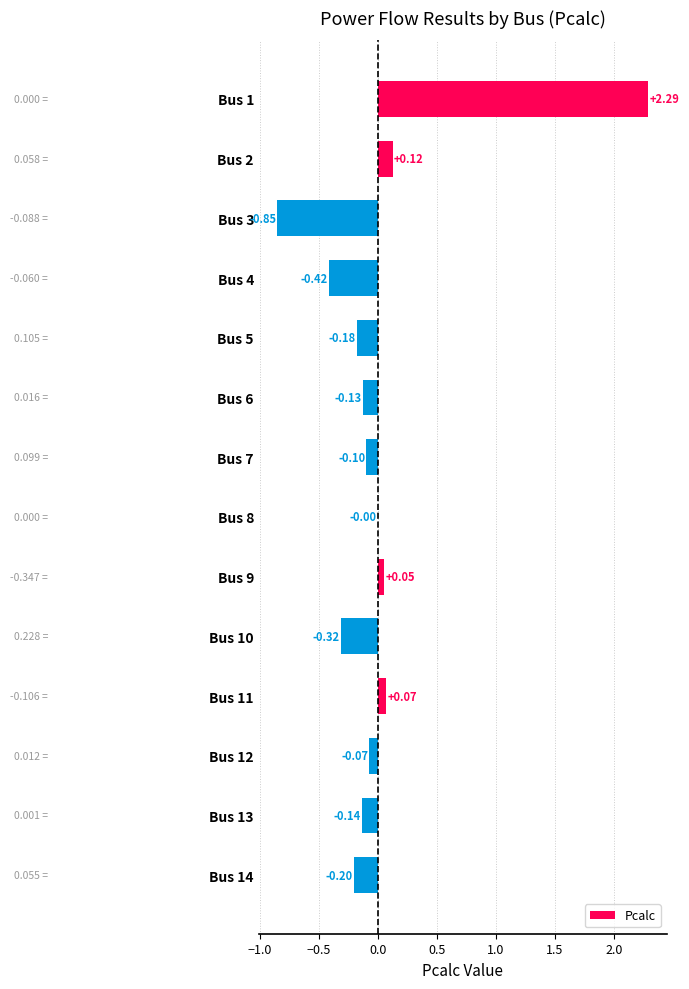

Which has a higher value, Bus 1 or Bus 4?

Bus 1